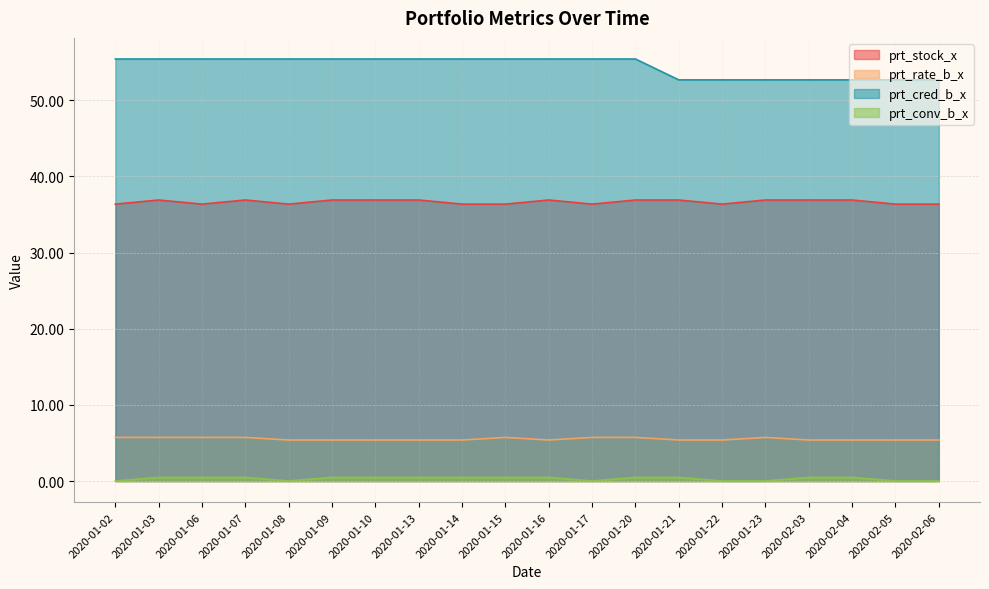

True or false: prt_conv_b_x and prt_stock_x cross at least once.

False